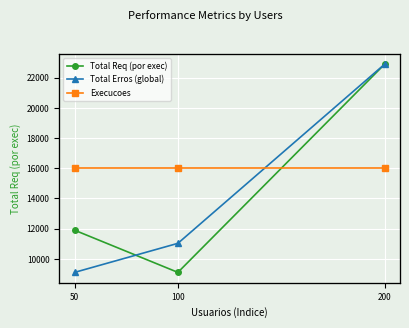

List the labels in order of Execucoes value, smallest first.

50, 100, 200